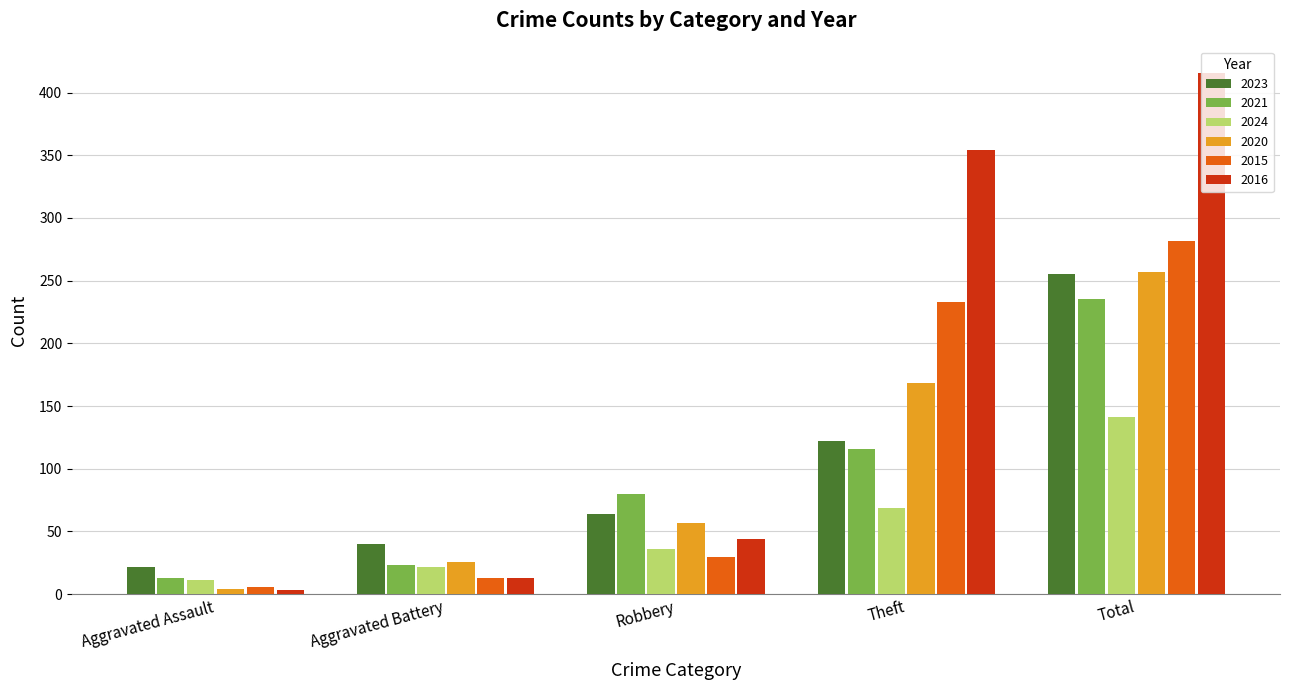

True or false: 2015 has a value of 282 at Total.

True